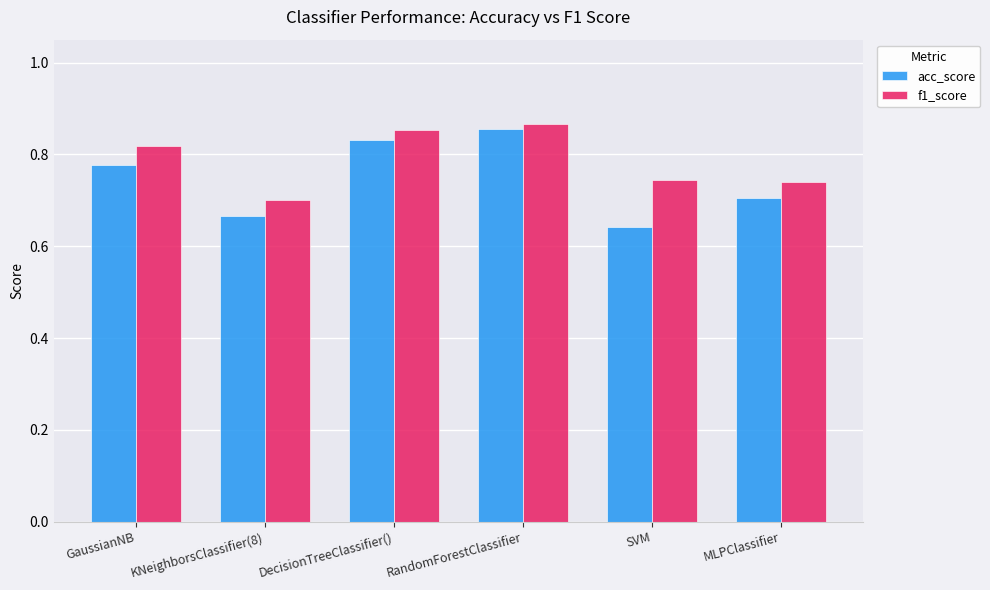

Is it true that acc_score equals 0.3 at GaussianNB?

False